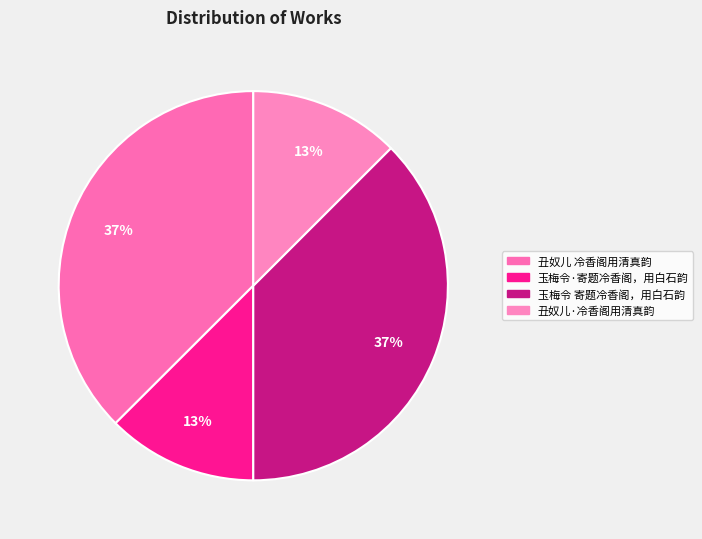

Does any single category account for the majority?

No